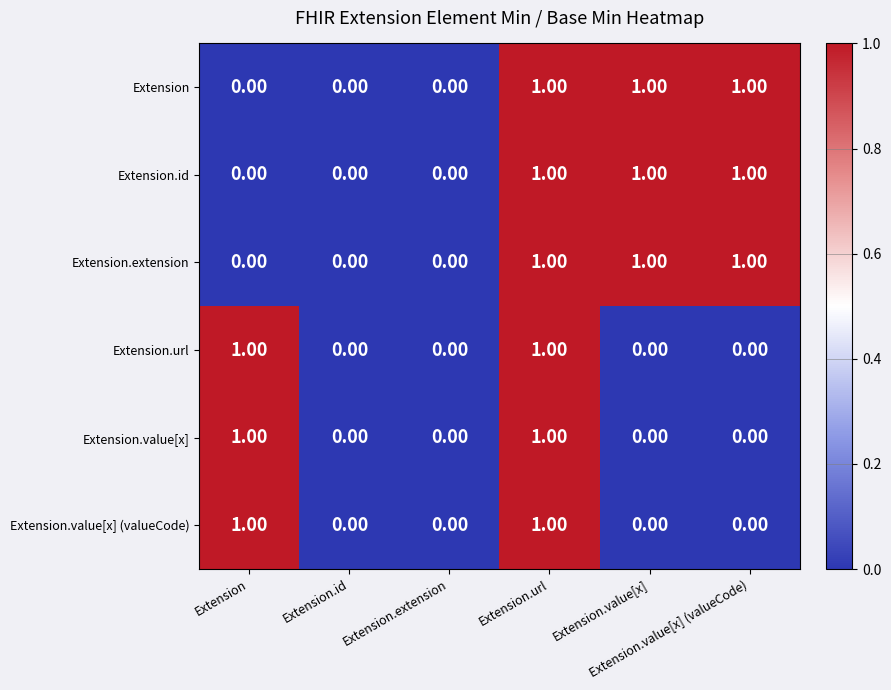

Count the number of data series in this chart.

6